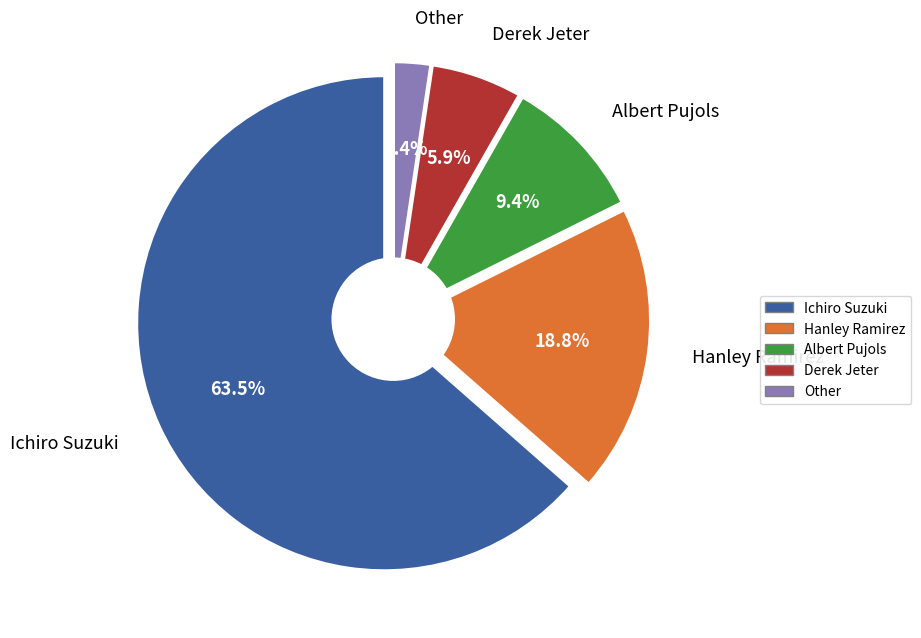

What percentage is NOT represented by Hanley Ramirez?

81.2%